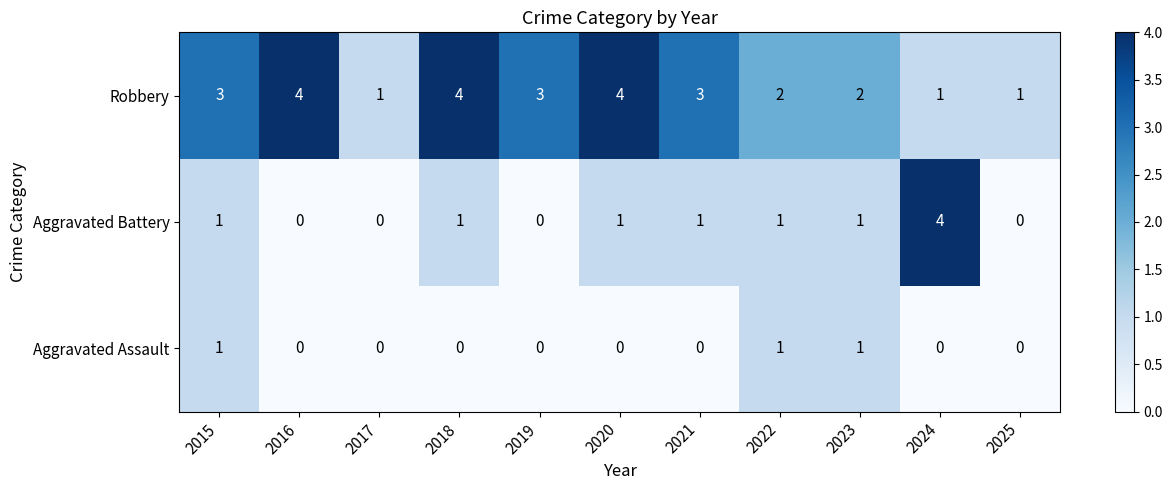

What is the maximum value for Aggravated Battery?

4